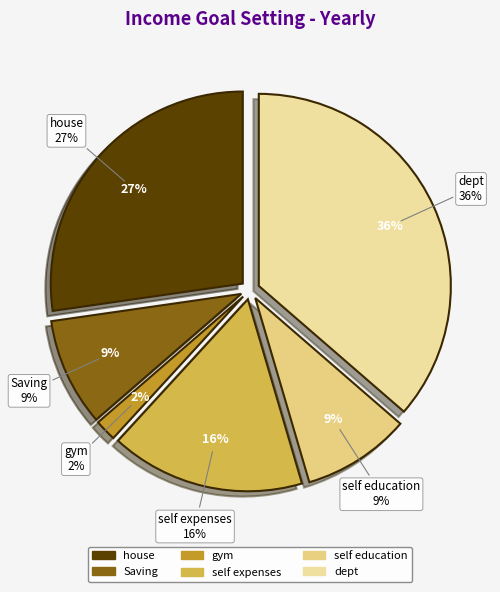

Which slice is the smallest?

gym